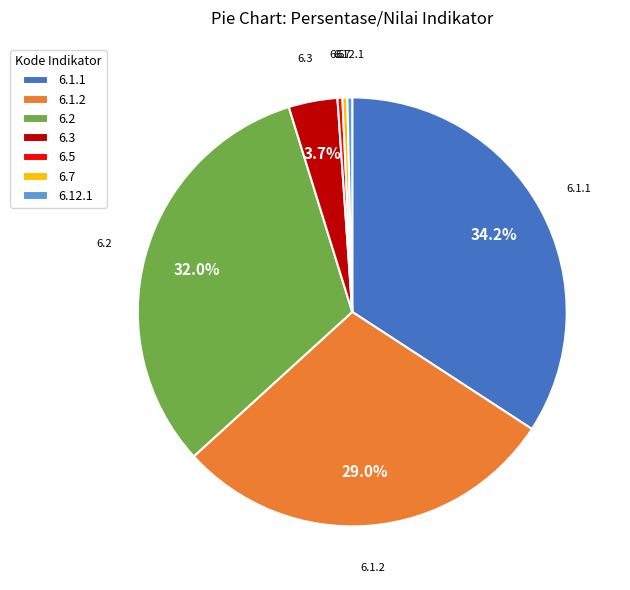

Is there any slice that represents more than half of the pie?

No